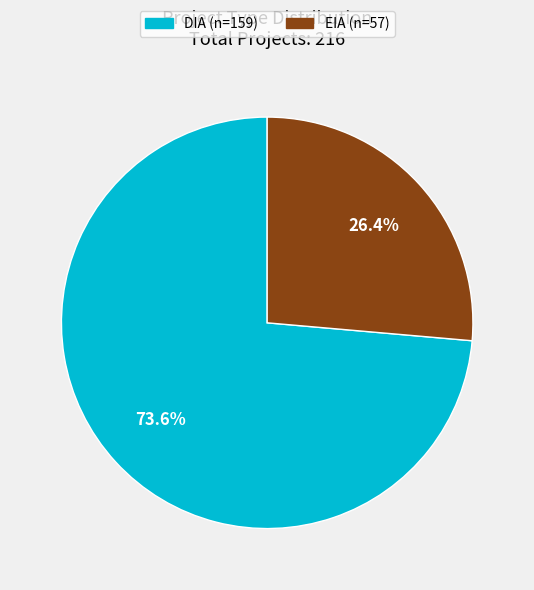

True or false: DIA accounts for 60% of the total.

False